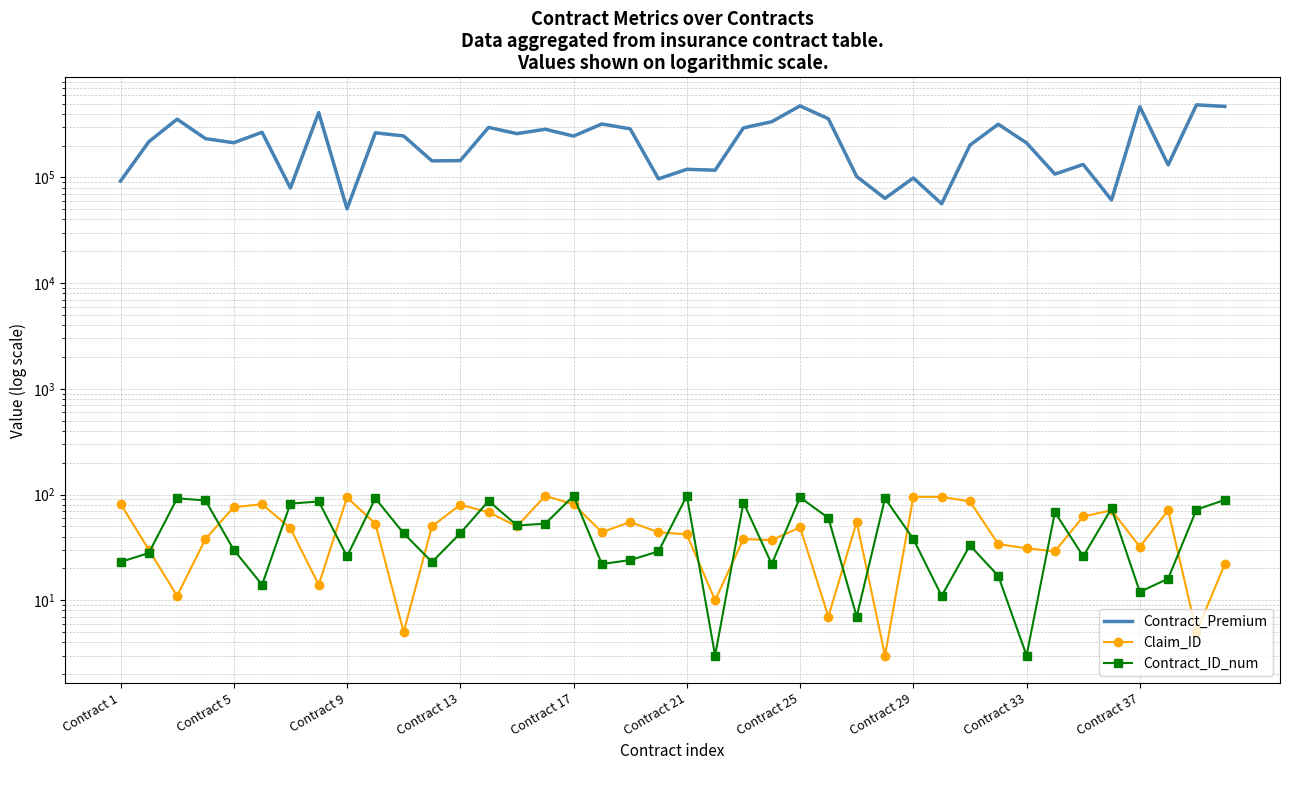

True or false: Contract_Premium and Claim_ID cross at least once.

False